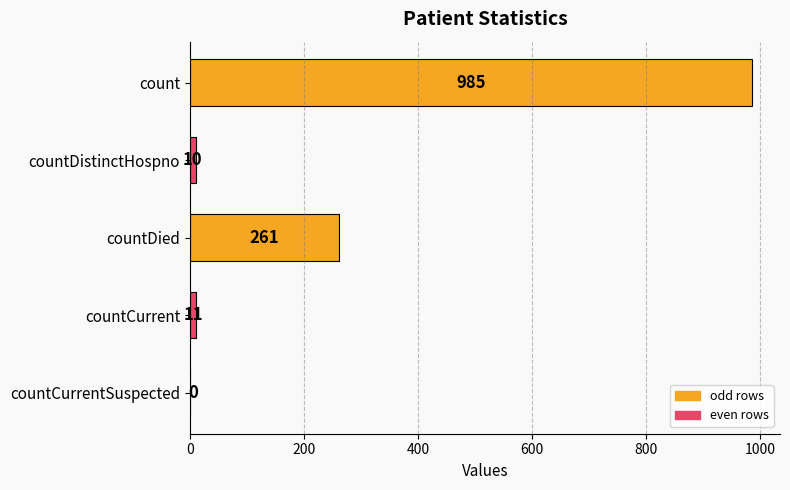

What is the sum of the values at countCurrentSuspected and countCurrent?

11